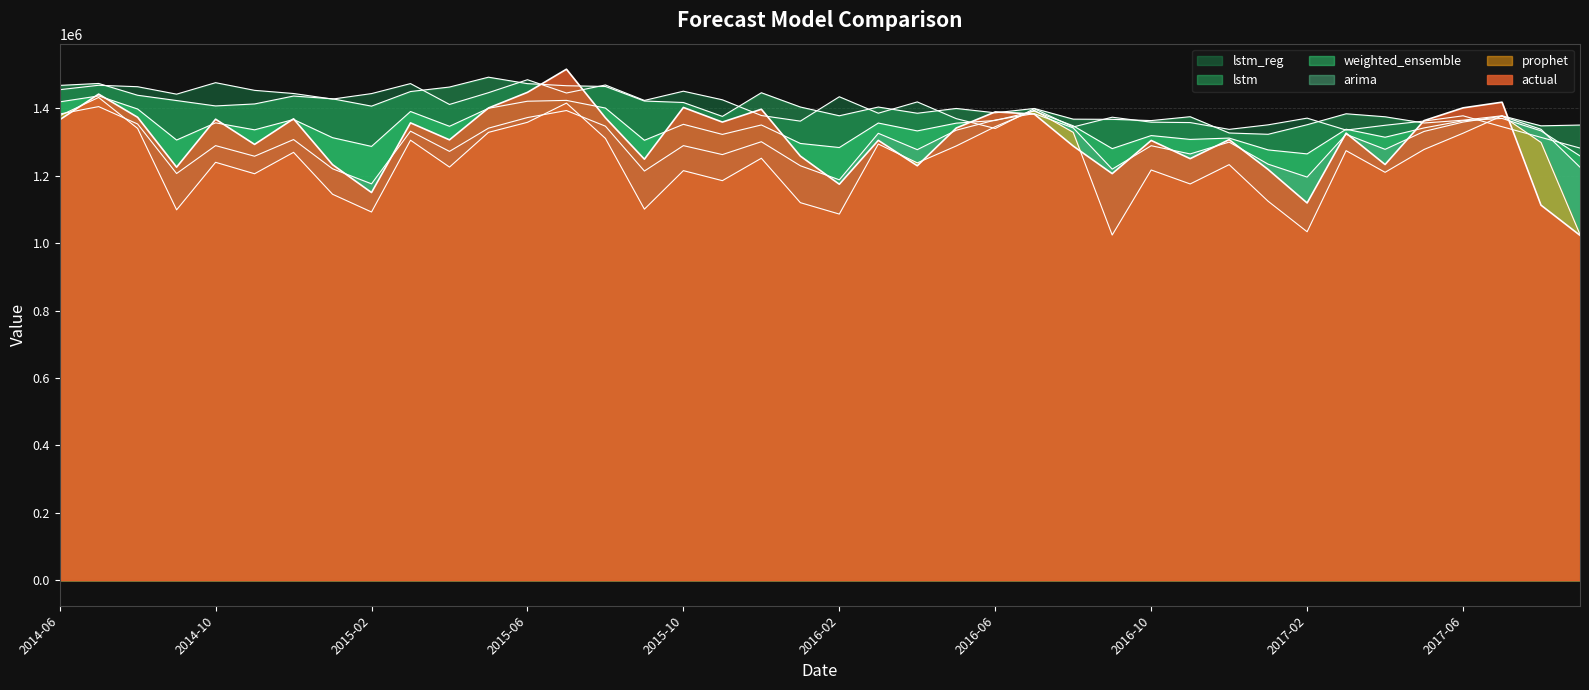

What is the average value of the lstm_reg series?

1401132.5